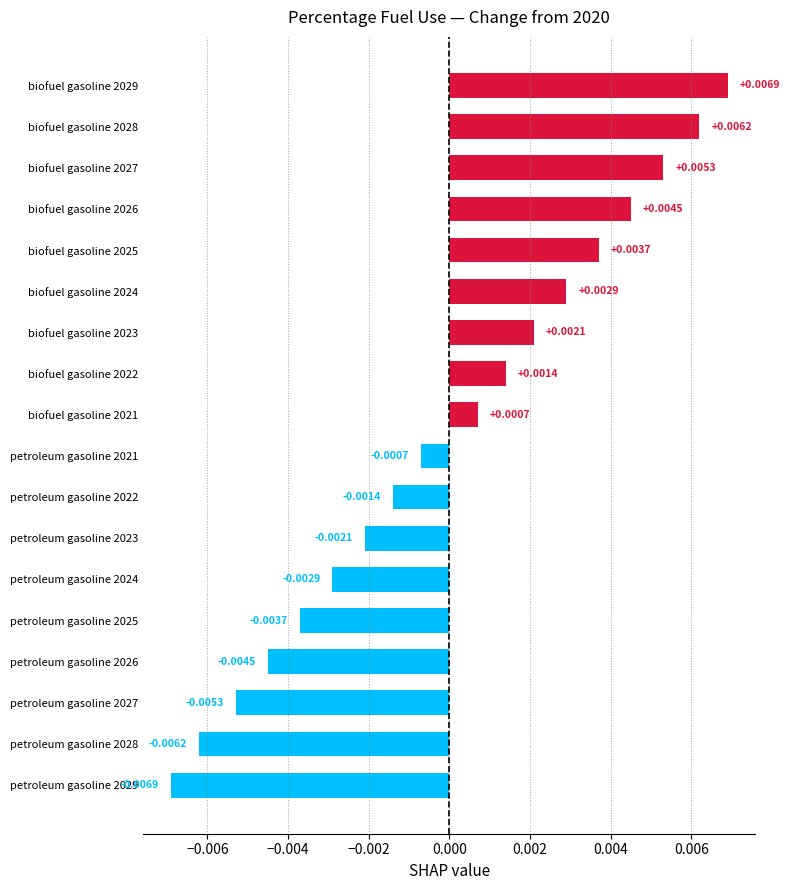

How many positive values are there?

9